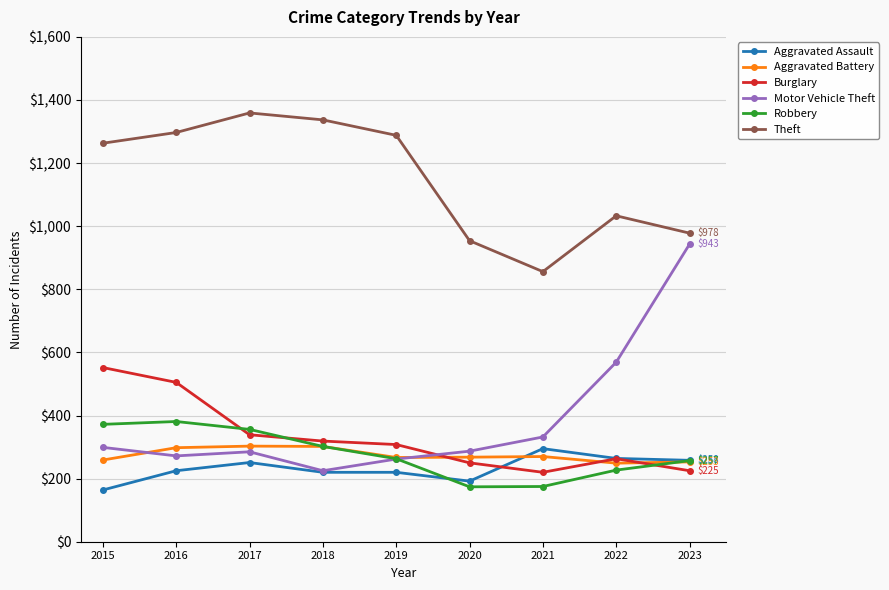

Which series has the widest spread of values?

Motor Vehicle Theft